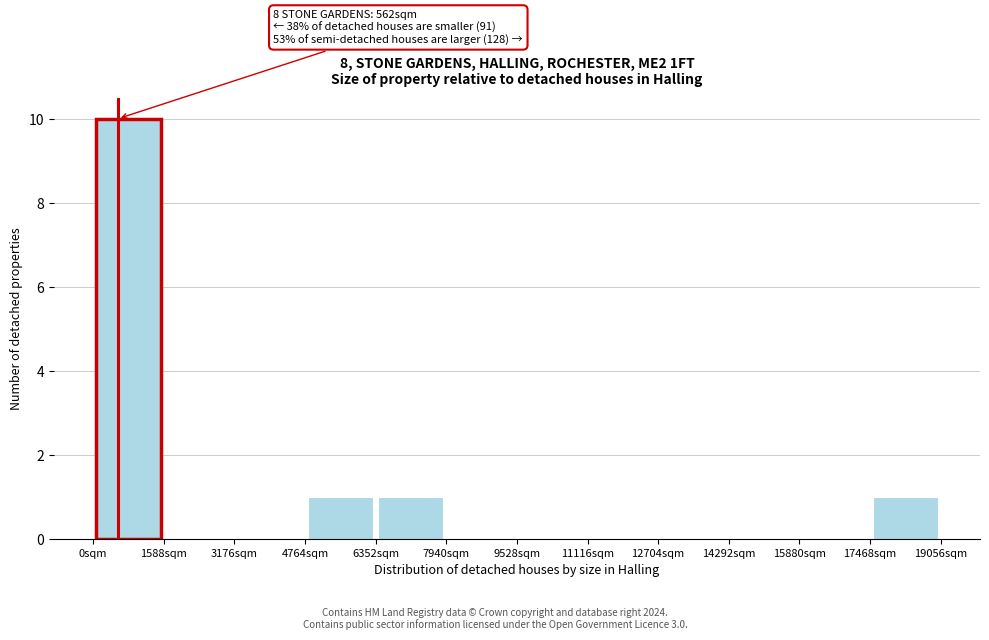

Over which range of the x-axis is the bar tallest?

0 to 1600